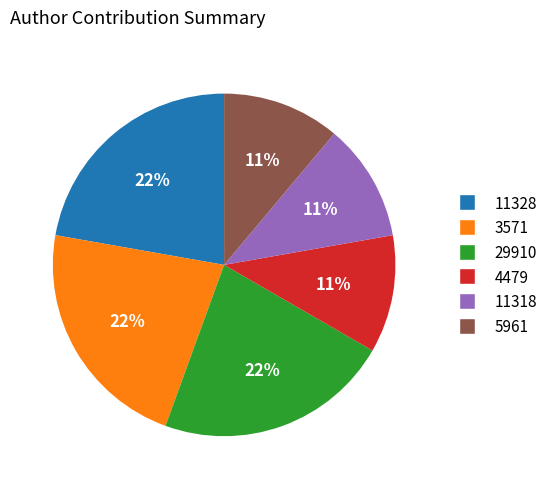

What is the ratio of the value at 4479 to the value at 11318?

1.0